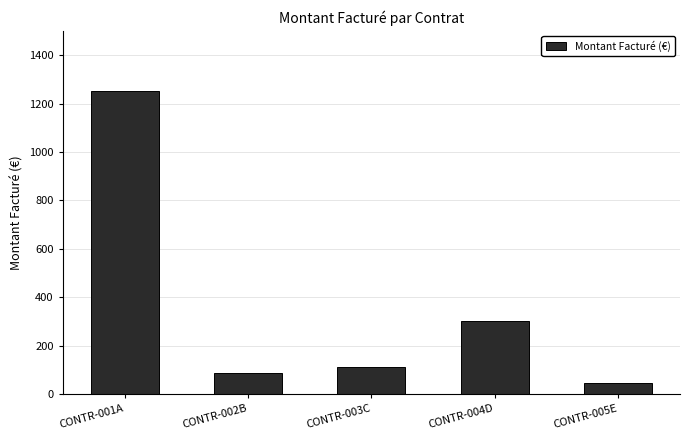

Rank the categories by value from lowest to highest.

CONTR-005E, CONTR-002B, CONTR-003C, CONTR-004D, CONTR-001A